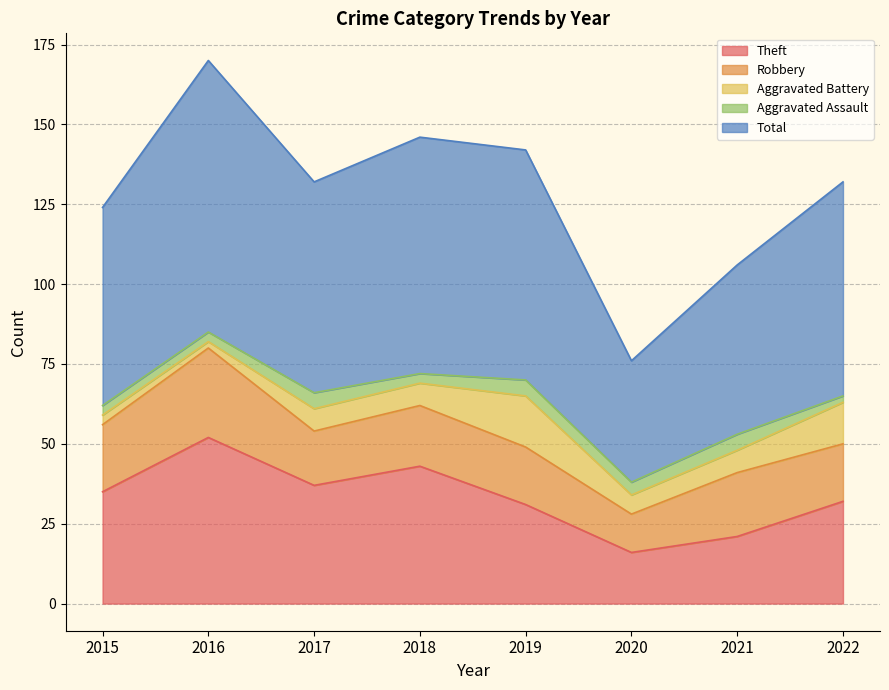

What value does the Total series have at 2020, to the nearest 10?

40